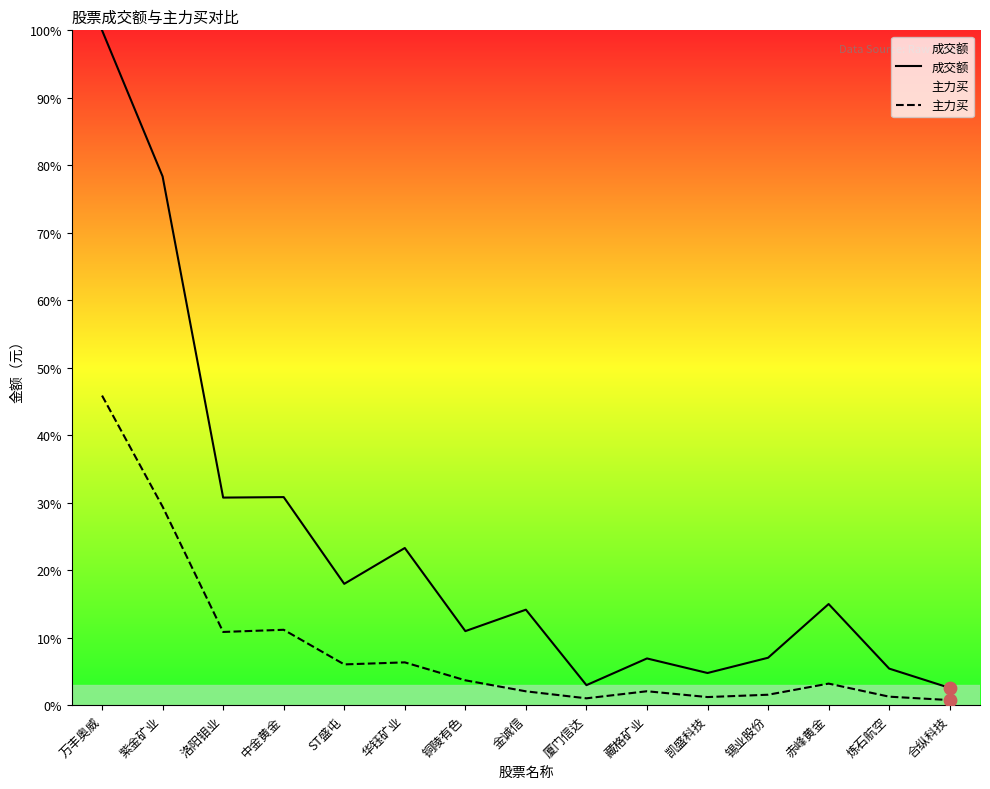

At how many categories does at least one series exceed 52?

2